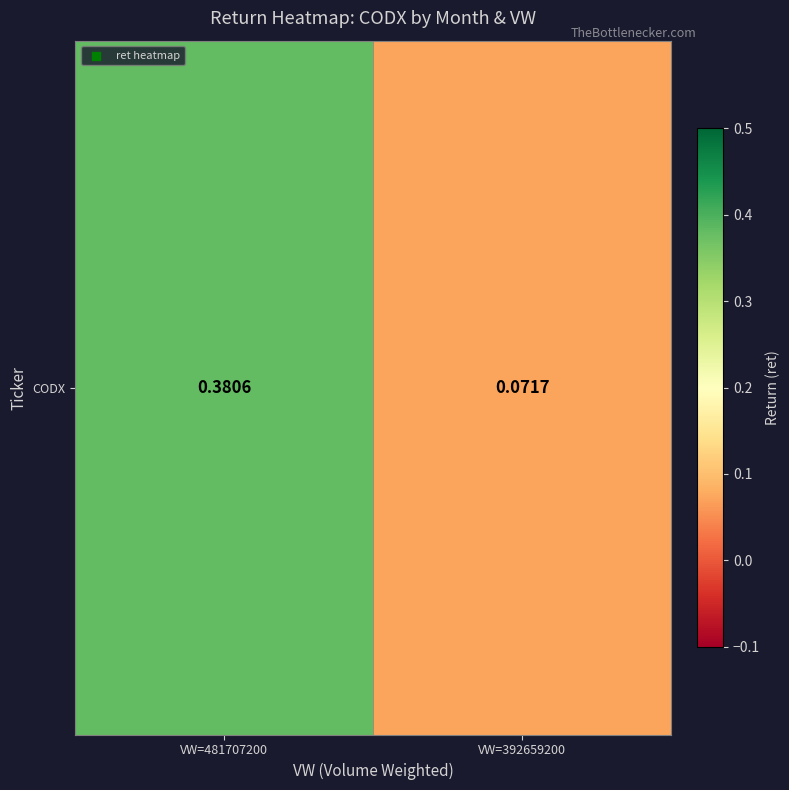

What is the change in value from VW=481707200 to VW=392659200?

-0.3